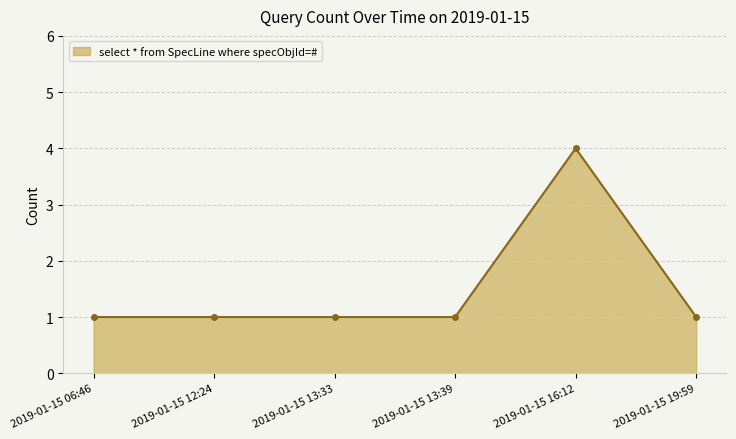

How many data points does each series have?

6